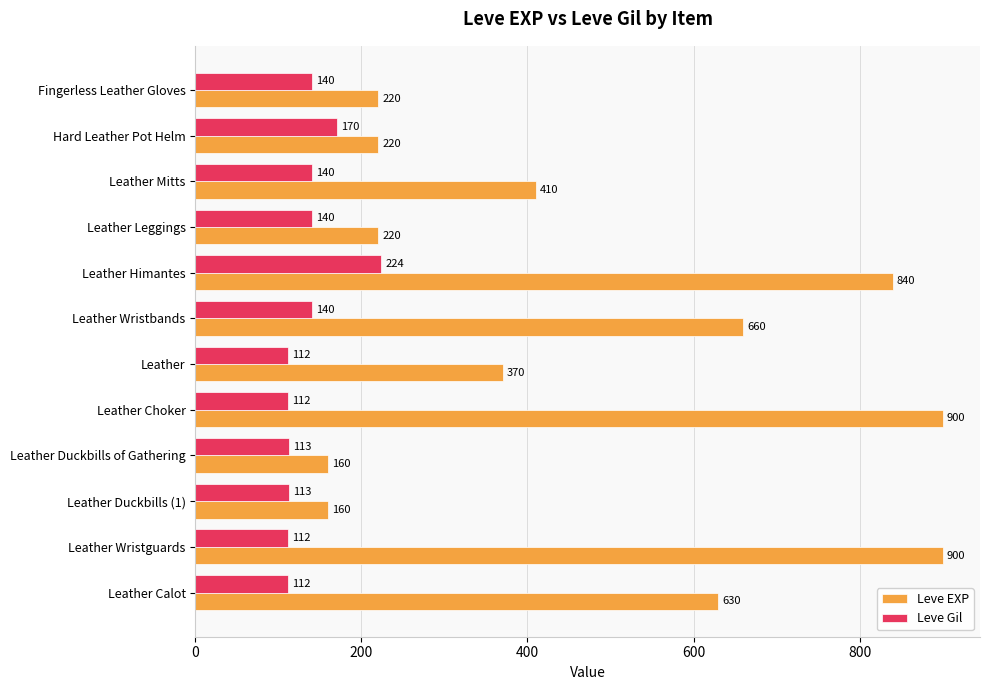

Which category has the highest value in the Leve Gil series?

Leather Himantes